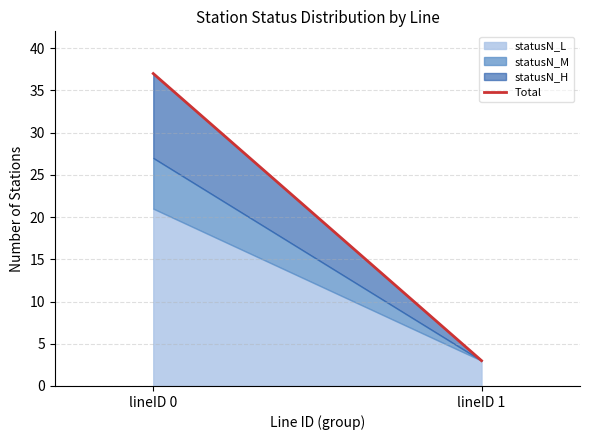

Read the value at lineID 1, to the nearest 5.

5